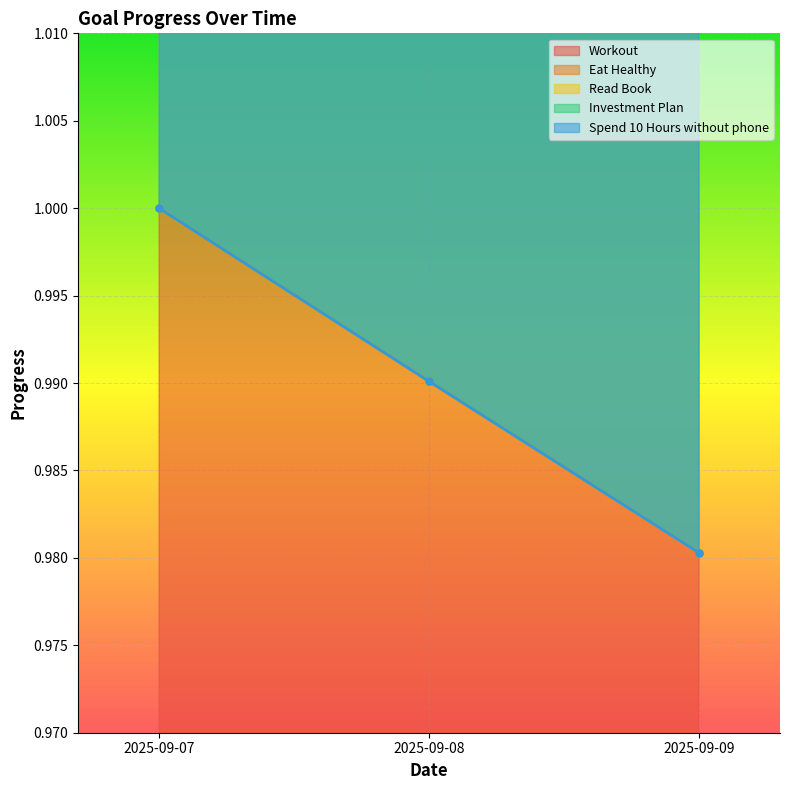

What is the highest value of the Spend 10 Hours without phone series?

1.0